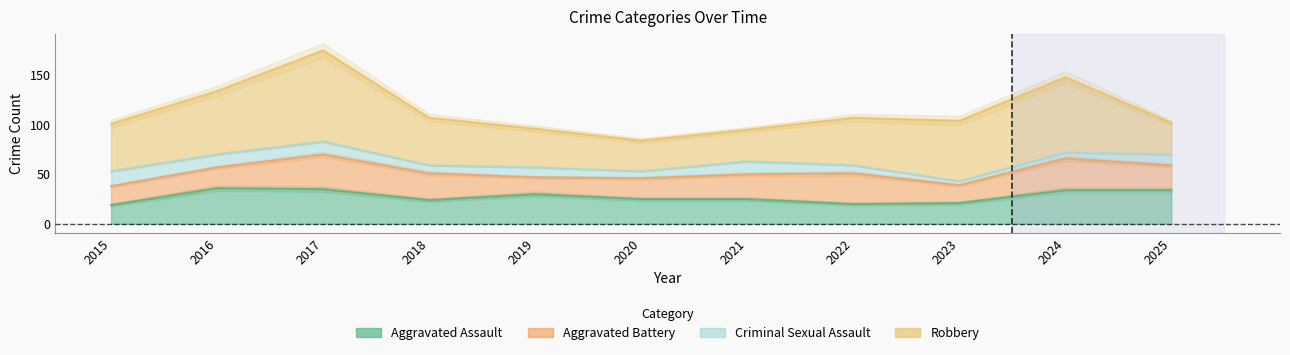

At which category is the sum across all series the highest?

2017